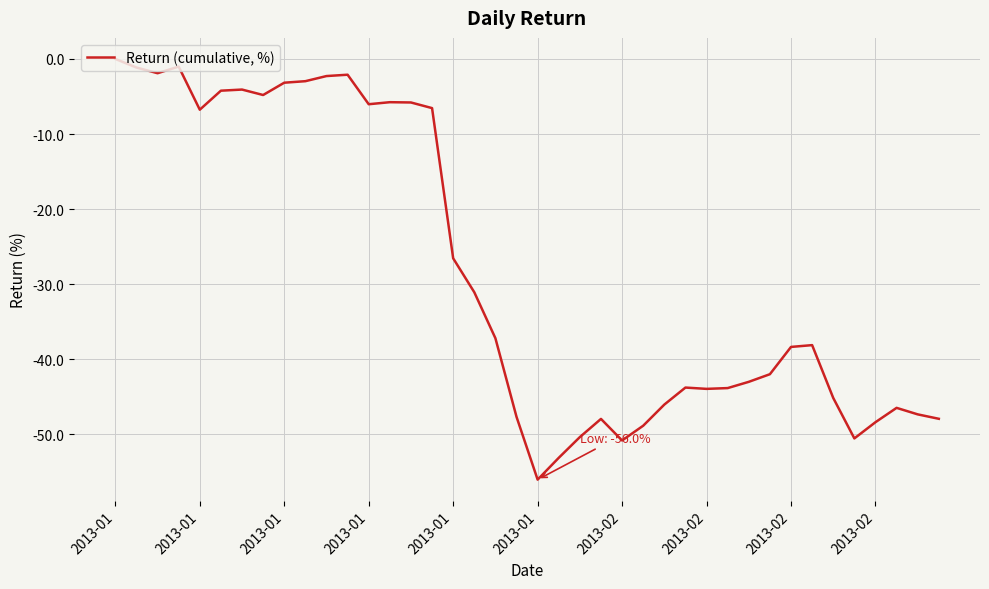

What is the difference between the maximum and minimum values?

56.0